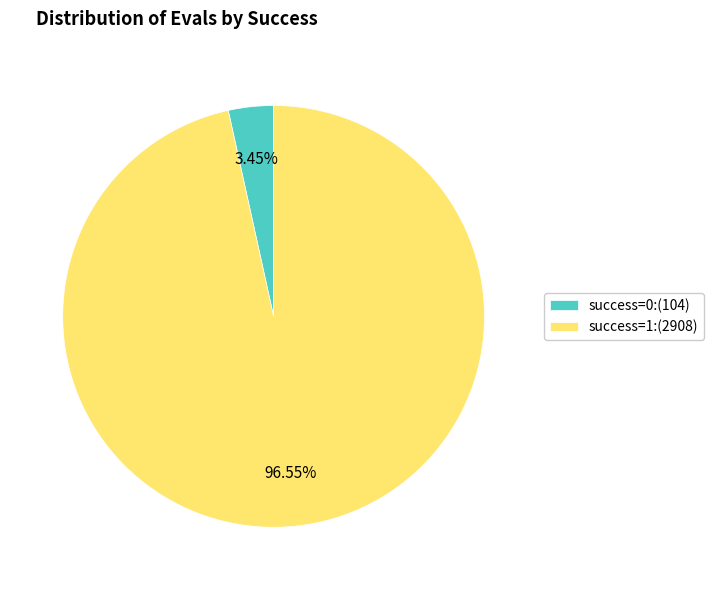

Rank the categories by value from lowest to highest.

success=0:(104), success=1:(2908)